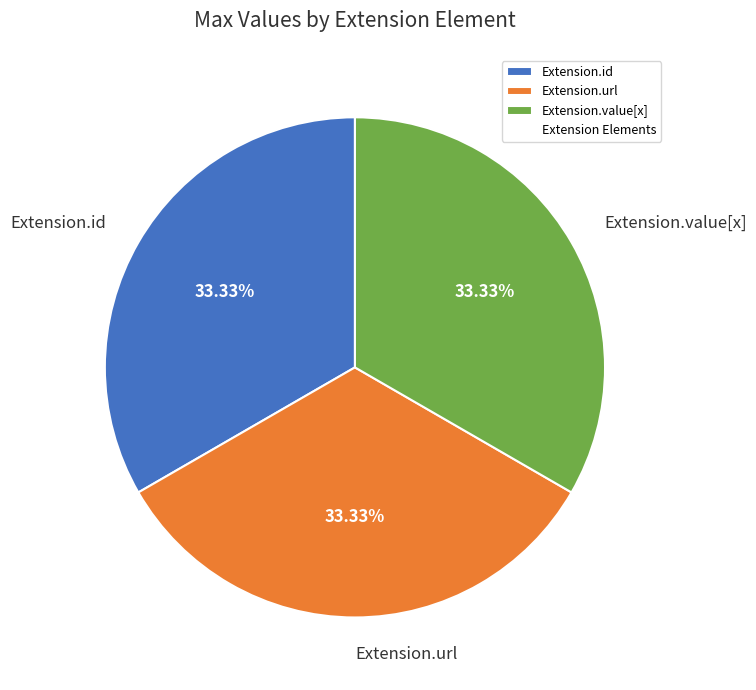

Combined, do Extension.id and Extension.url account for over 50%?

Yes